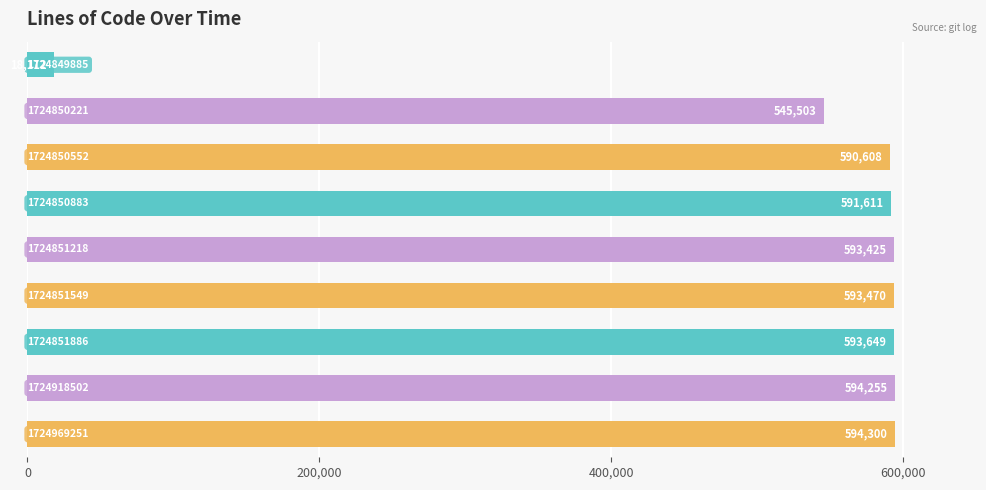

What is the value of the 5th bar from the top?

593425